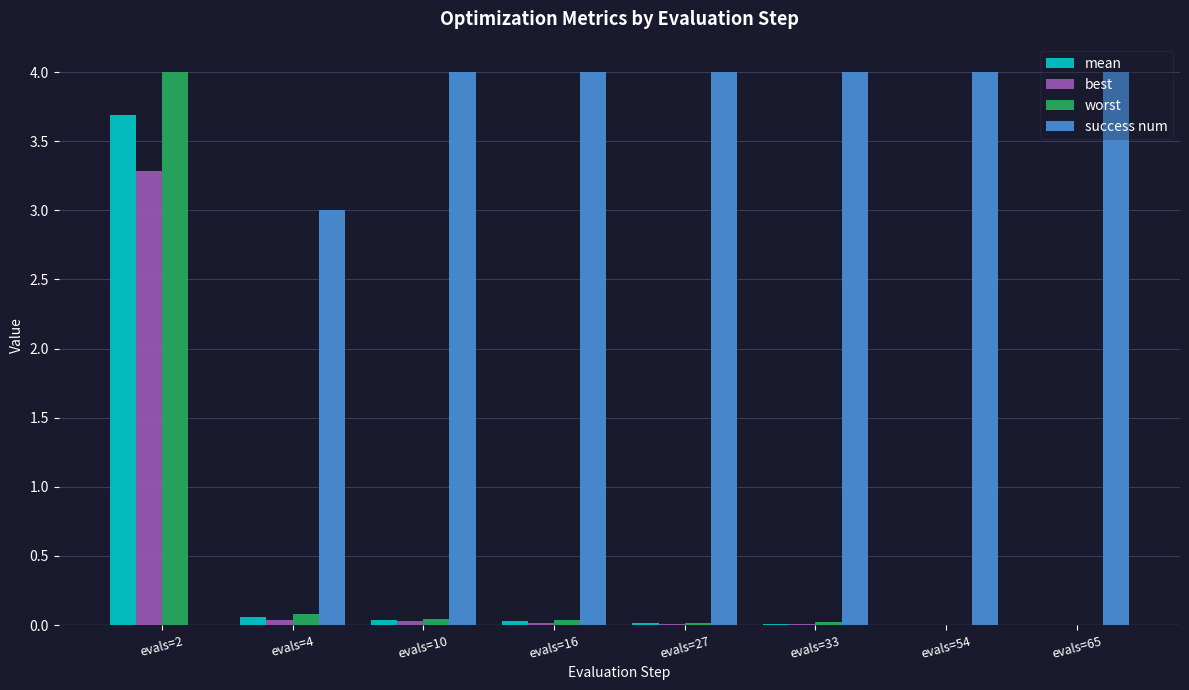

At which category is the sum across all series the highest?

evals=2